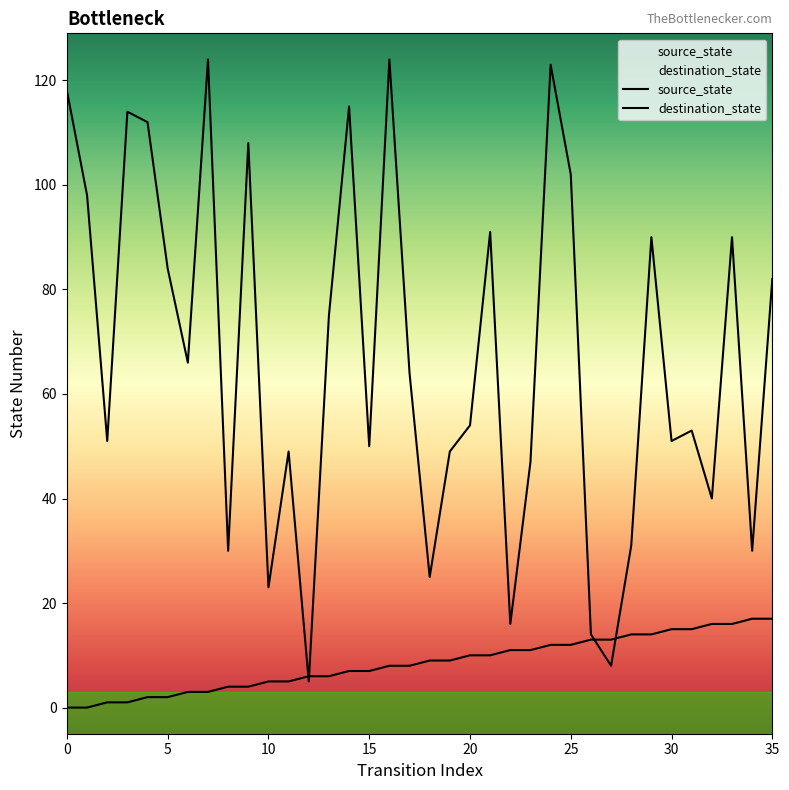

Which series has the largest range (max minus min)?

destination_state